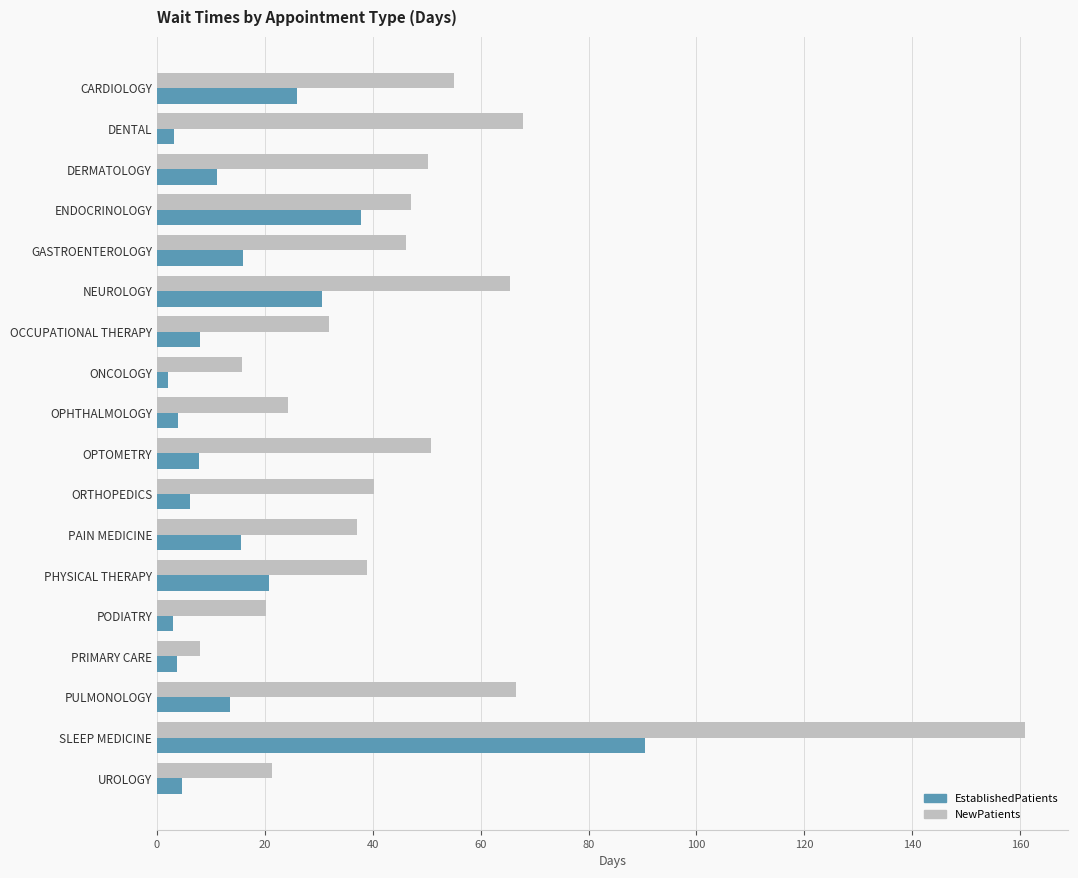

What is the sum of all EstablishedPatients values?

304.1